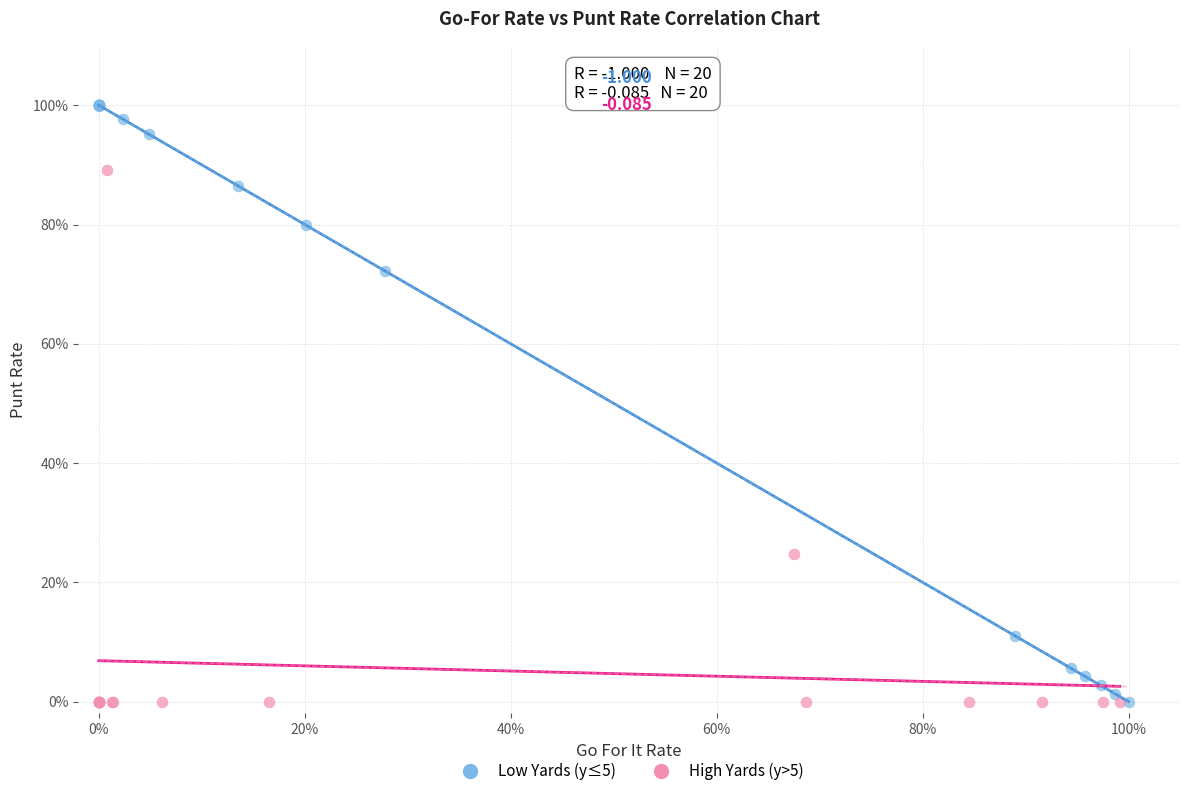

What are all the series names shown in the legend?

Low Yards (y≤5), High Yards (y>5)